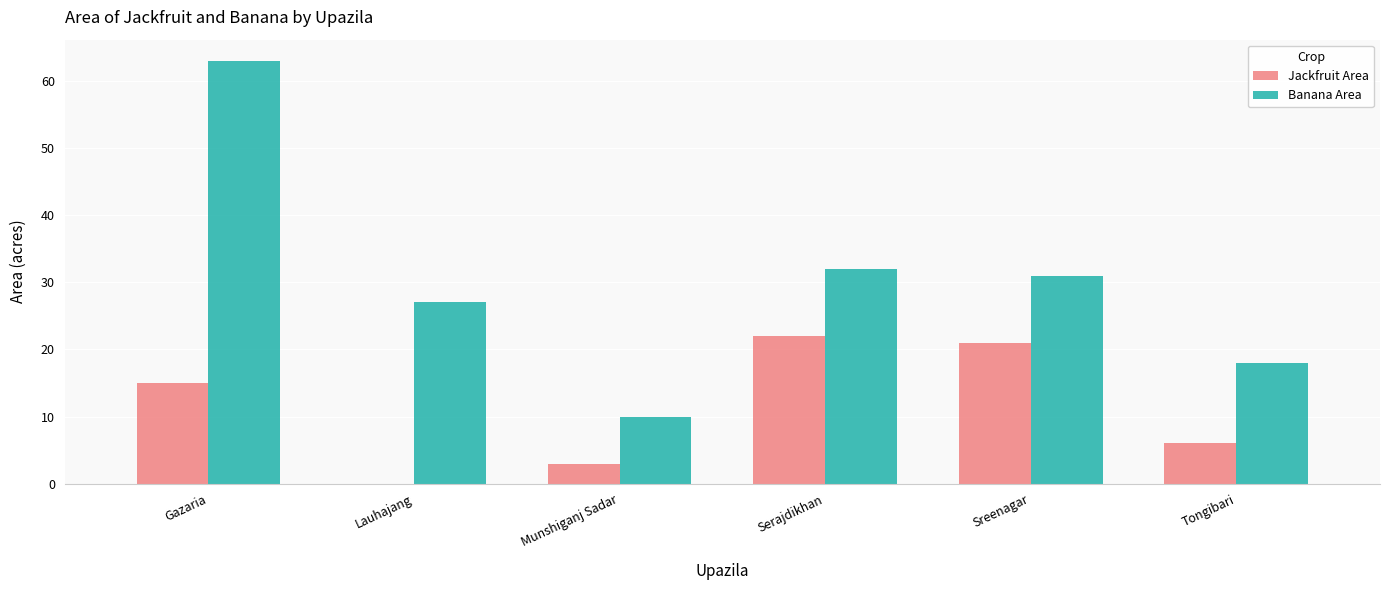

The value of Jackfruit Area at Sreenagar is 21. True or false?

True